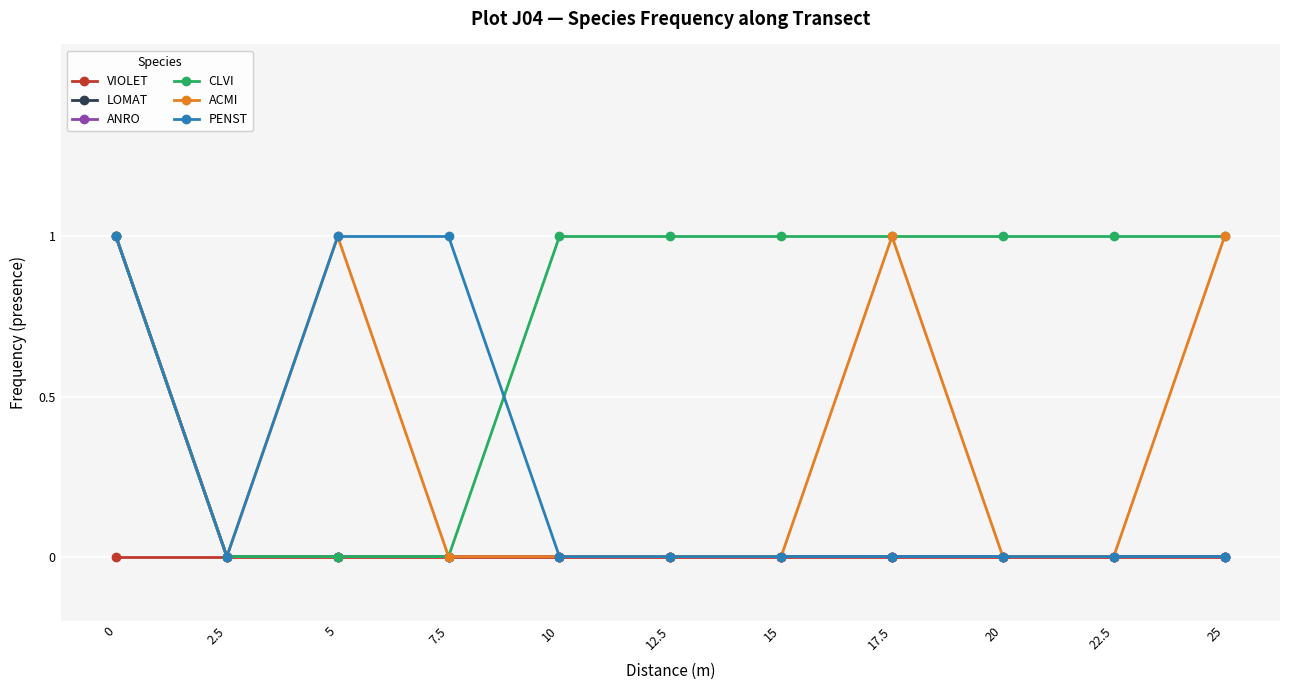

True or false: ANRO has a value of -1 at 7.5.

False